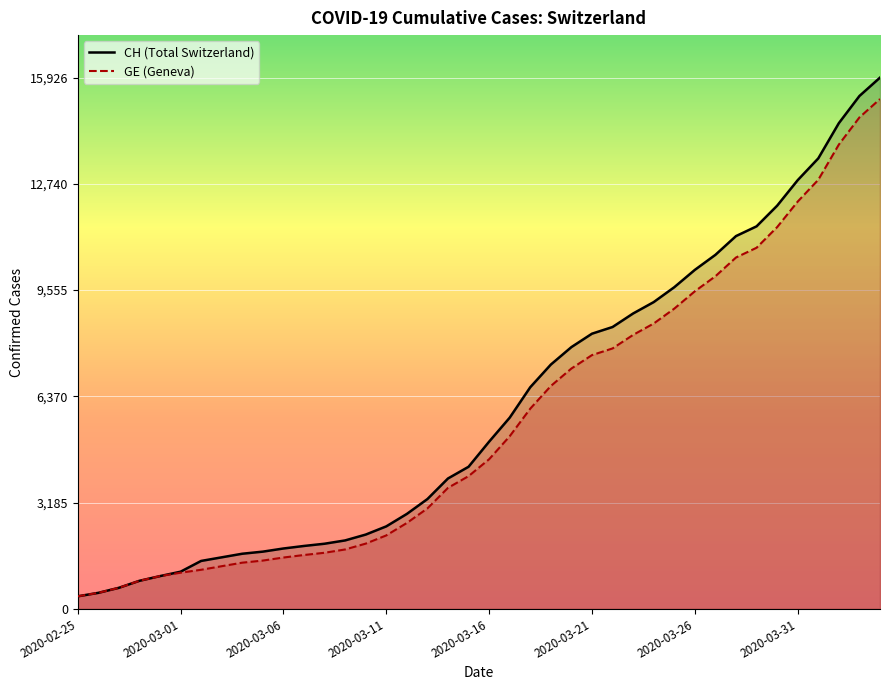

List the labels in order of GE value, largest first.

39, 38, 37, 36, 35, 34, 33, 32, 31, 30, 29, 28, 27, 26, 25, 24, 23, 22, 21, 20, 19, 18, 17, 16, 15, 14, 13, 12, 11, 10, 9, 8, 2020-03-31, 2020-03-26, 2020-03-21, 2020-03-16, 2020-03-11, 2020-03-06, 2020-03-01, 2020-02-25